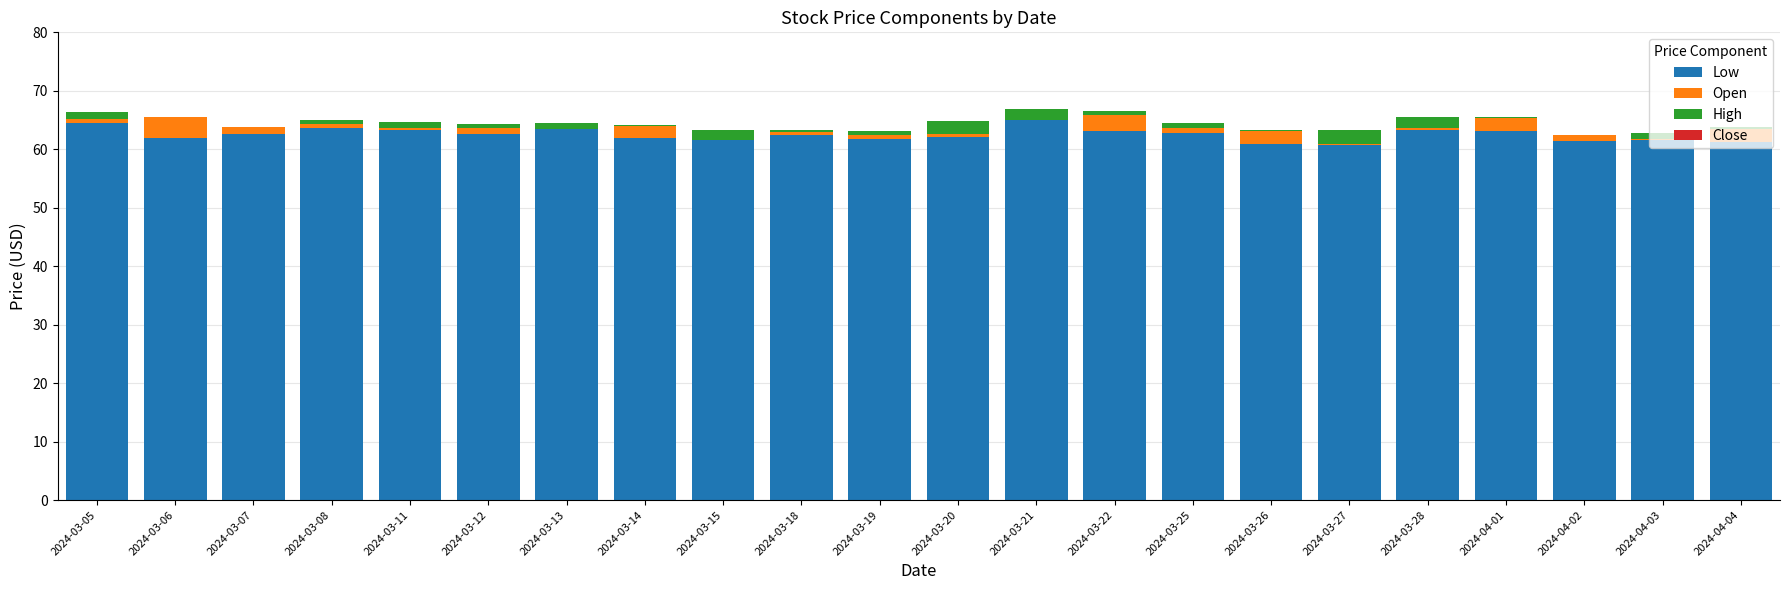

Is it true that Low equals 24.6 at 2024-03-20?

False